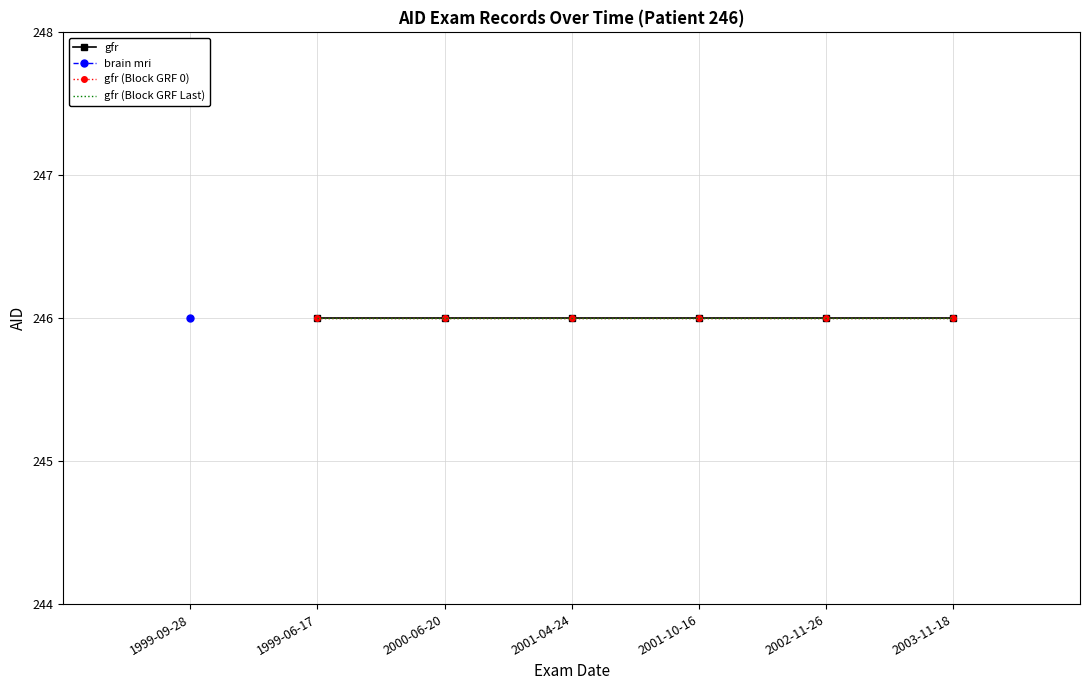

What is the sum of the gfr values at 2003-11-18 and 1999-06-17?

492.0